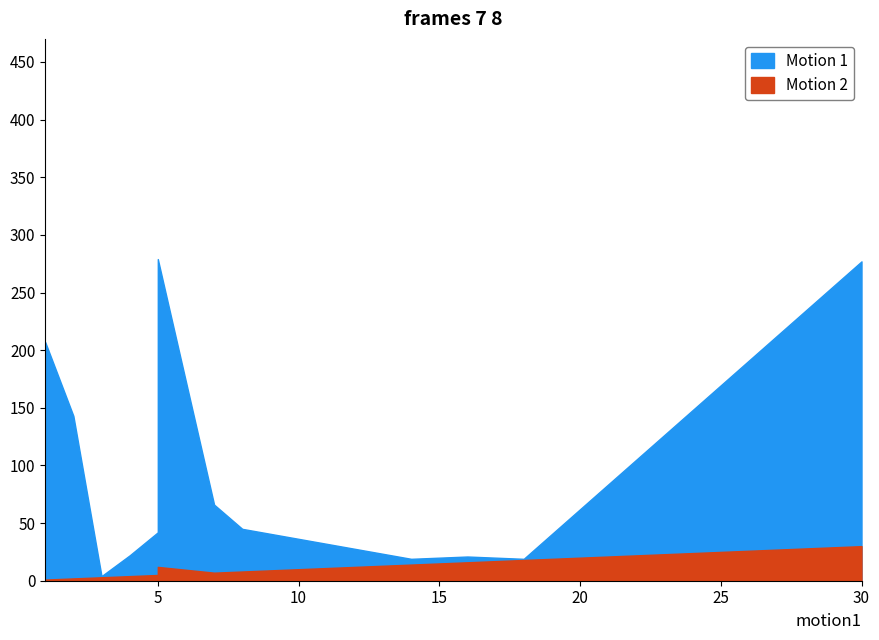

At which label does Motion 1 reach its minimum?

3